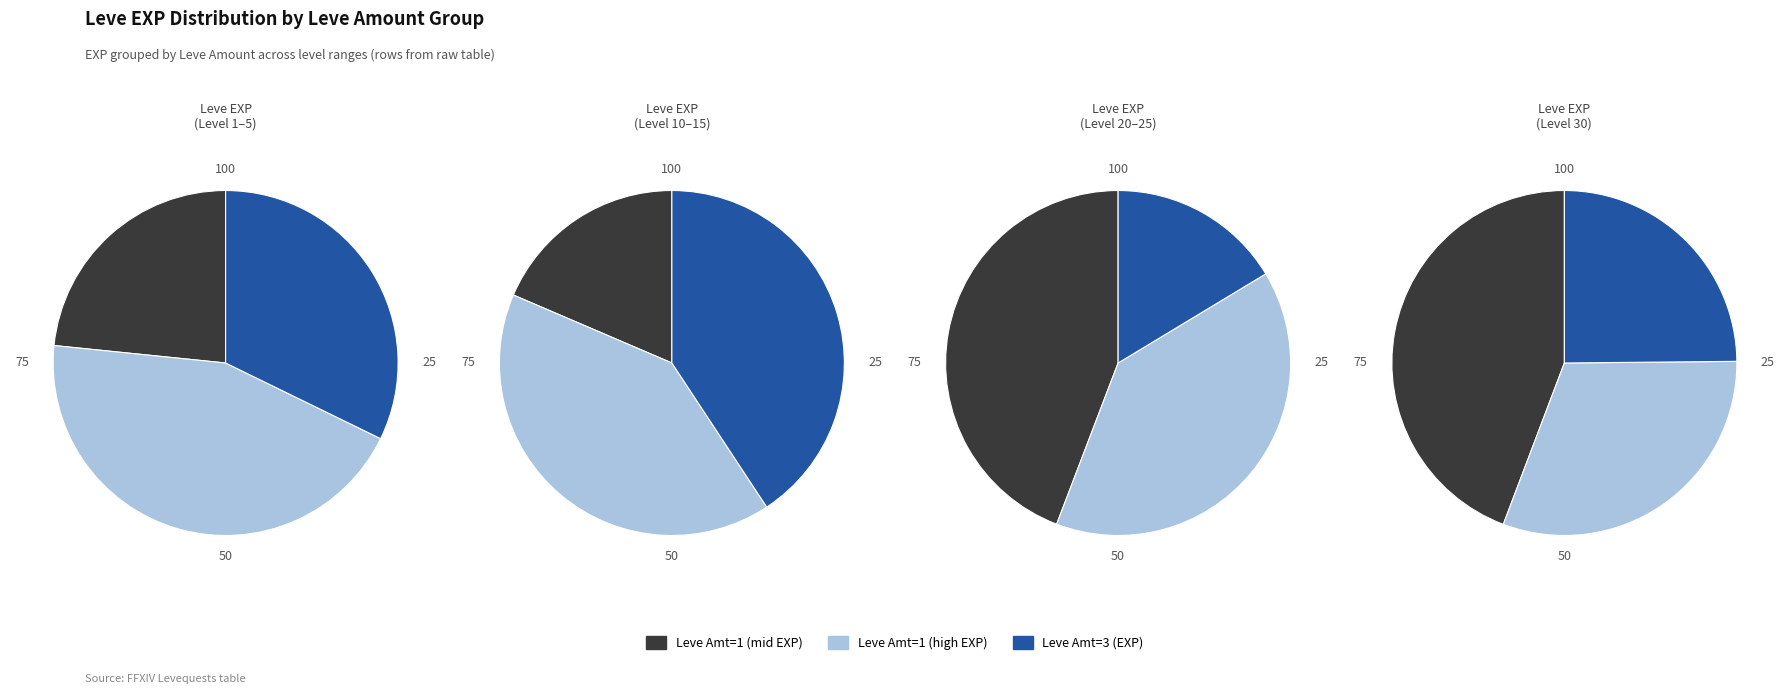

Does 4 account for over 50% of the chart?

No